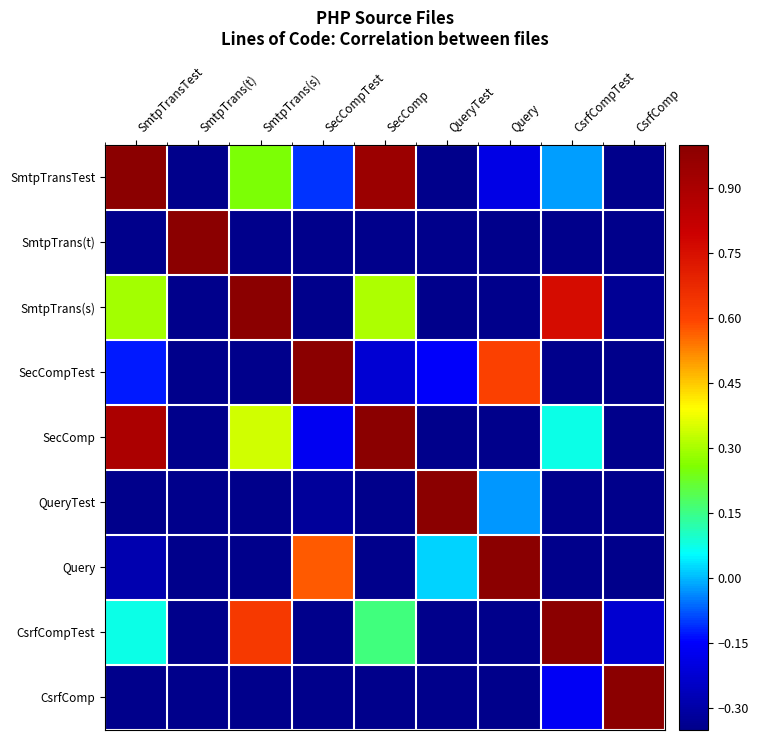

Which has a higher value, QueryTest or SecCompTest?

SecCompTest